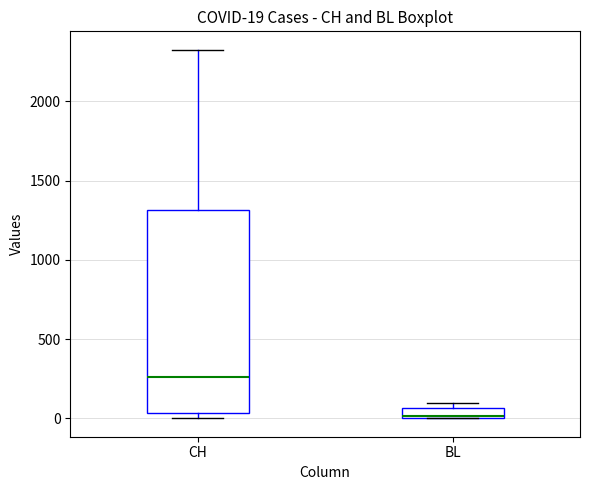

Comparing the boxes themselves (not the whiskers), which one is the tallest?

CH